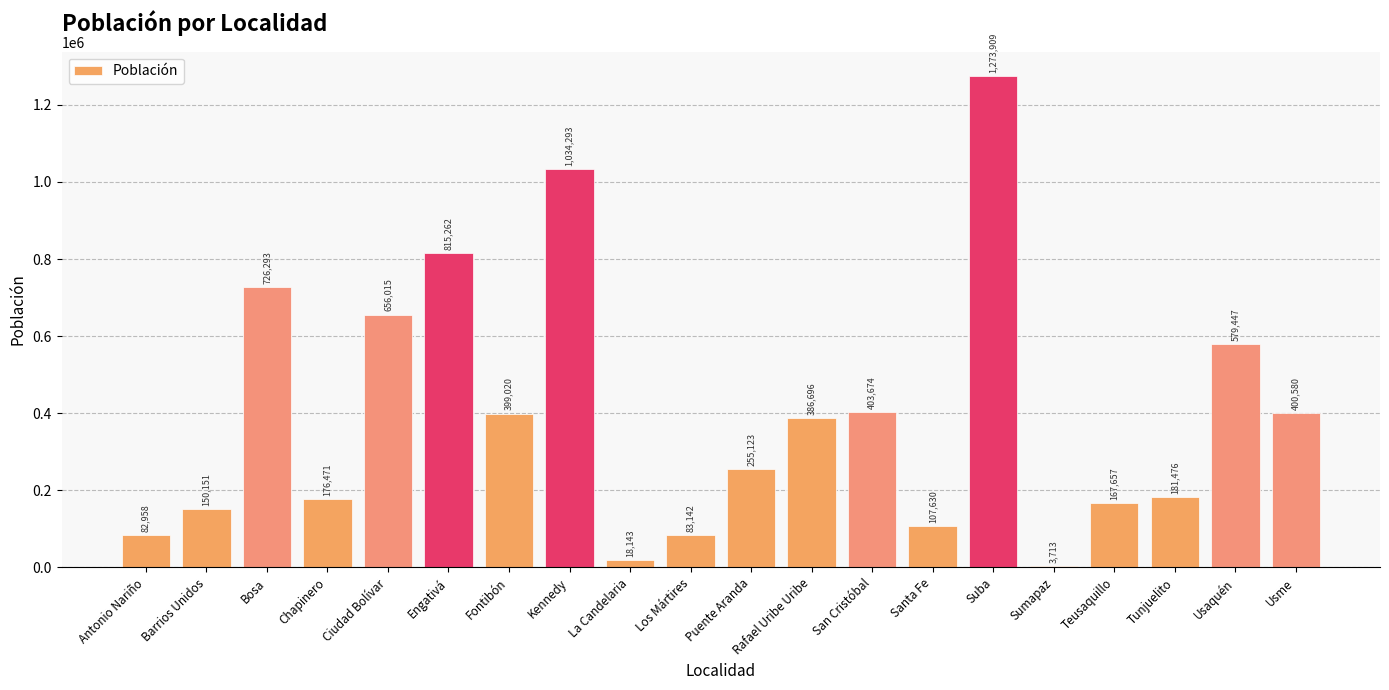

Which has a higher value, Rafael Uribe Uribe or Antonio Nariño?

Rafael Uribe Uribe